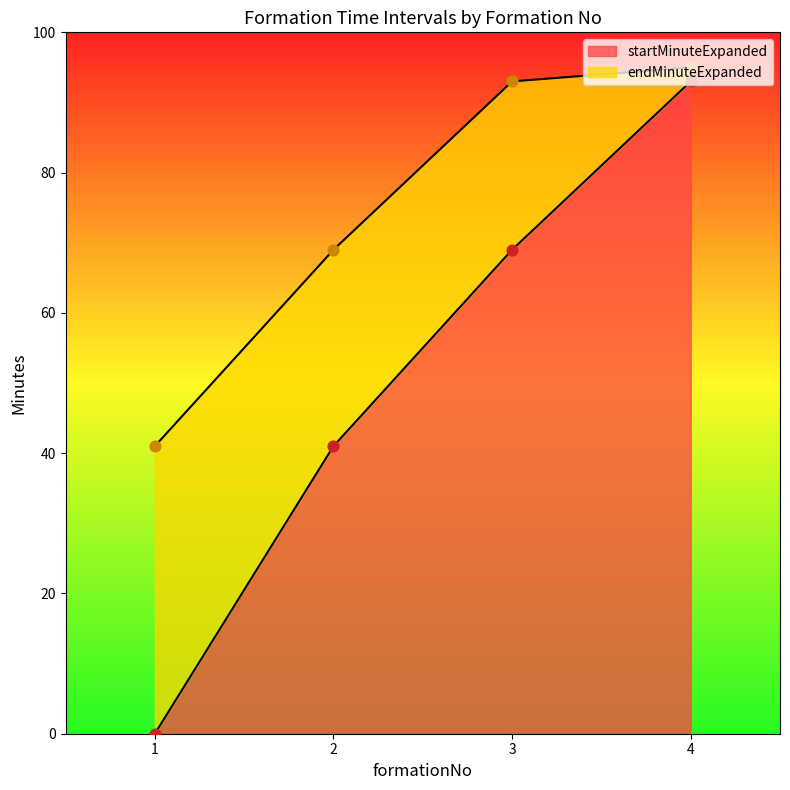

Which series reaches the maximum Y coordinate?

endMinuteExpanded